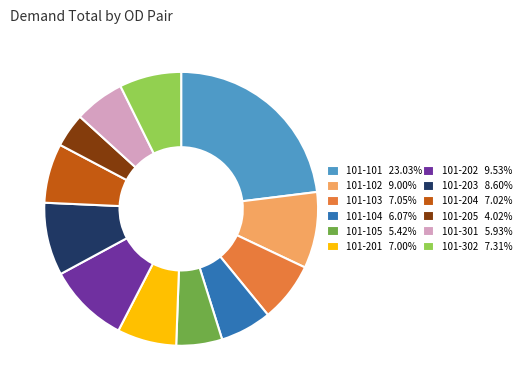

Count the number of slices in the pie.

12